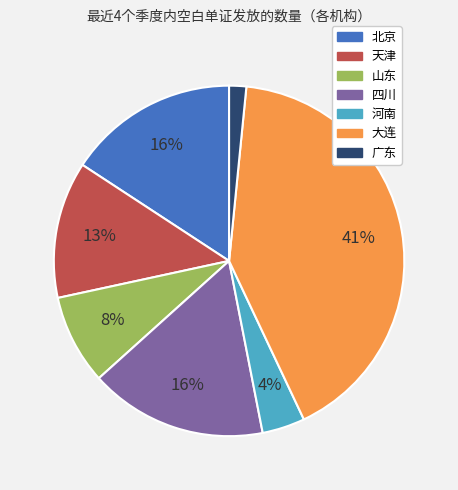

True or false: 广东 accounts for 7% of the total.

False